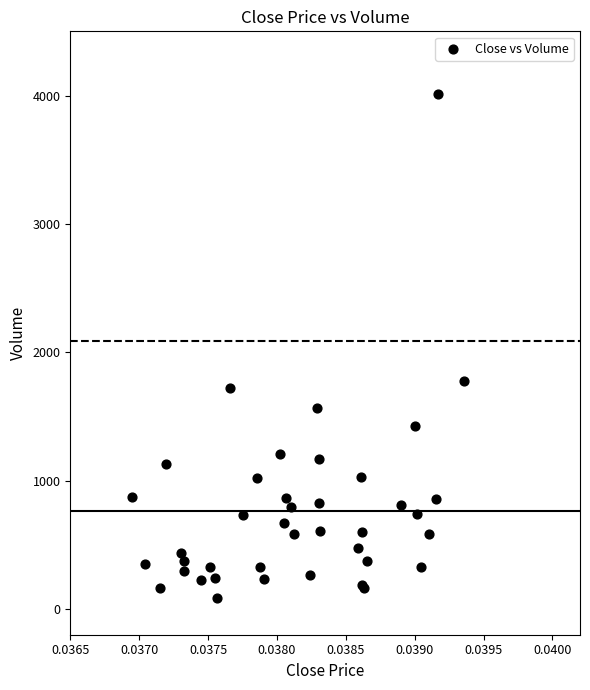

What Y value in the scatter plot is closest to 2048?

1775.0